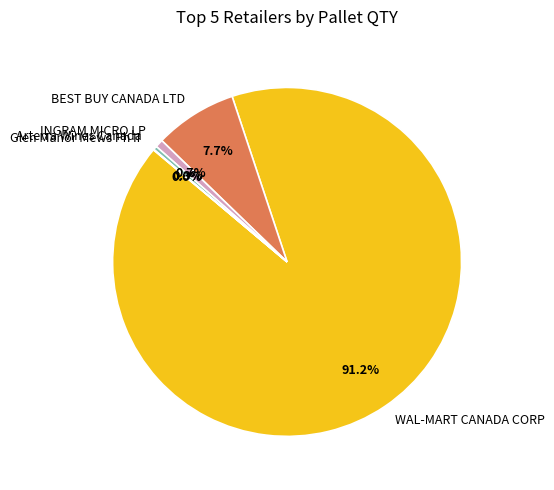

Combined, do Arterra Wines Canada and INGRAM MICRO LP account for over 50%?

No